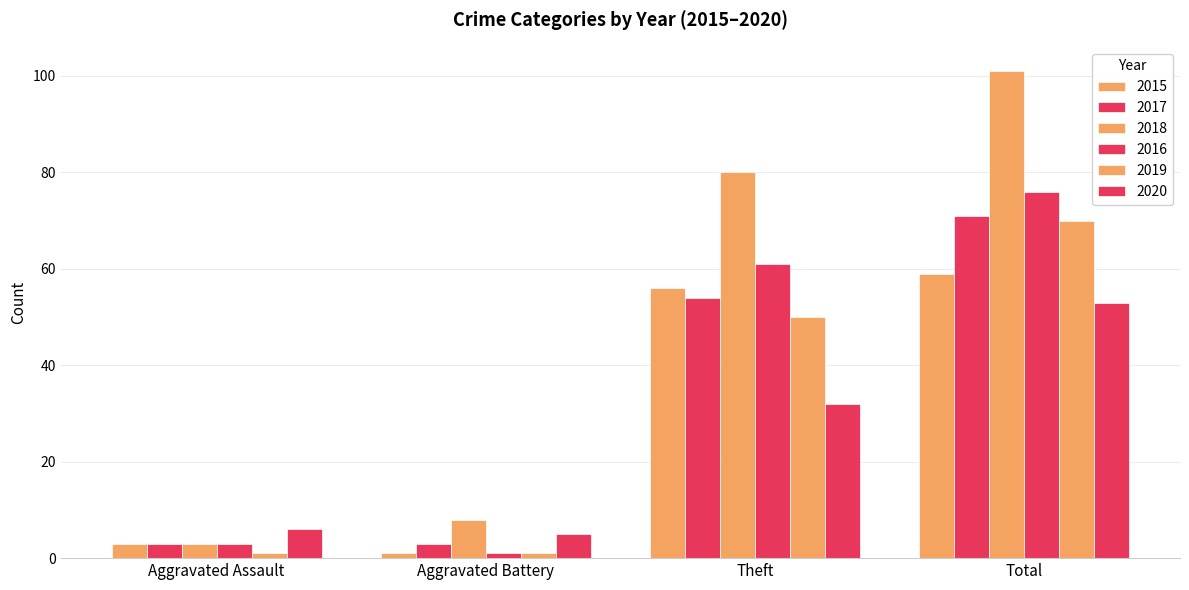

Reading right to left, transcribe all the data shown in this chart.

2015: Total=59	Theft=56	Aggravated Battery=1	Aggravated Assault=3
2017: Total=71	Theft=54	Aggravated Battery=3	Aggravated Assault=3
2018: Total=101	Theft=80	Aggravated Battery=8	Aggravated Assault=3
2016: Total=76	Theft=61	Aggravated Battery=1	Aggravated Assault=3
2019: Total=70	Theft=50	Aggravated Battery=1	Aggravated Assault=1
2020: Total=53	Theft=32	Aggravated Battery=5	Aggravated Assault=6